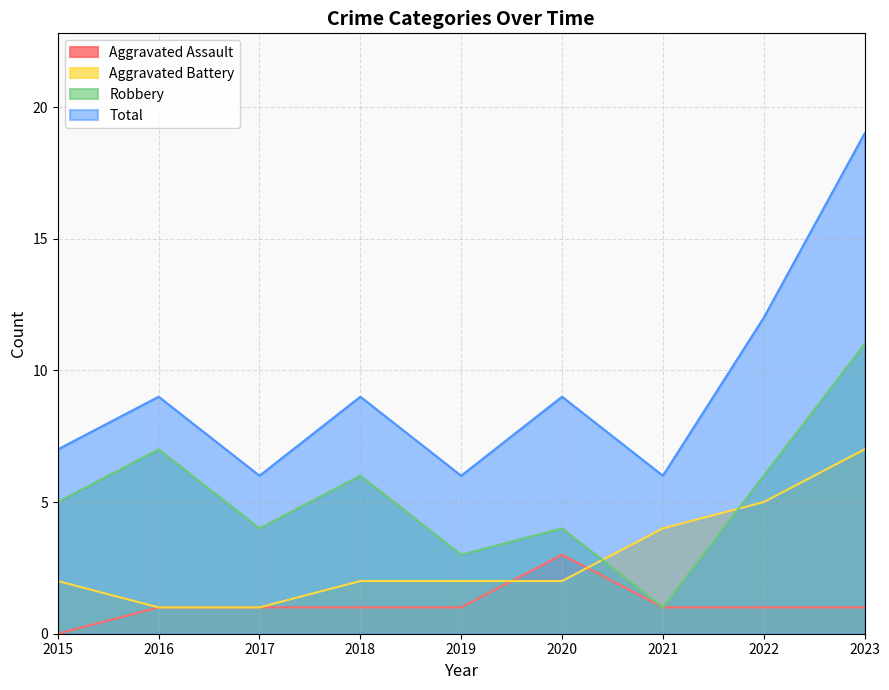

What is the total value across all series at 2015?

14